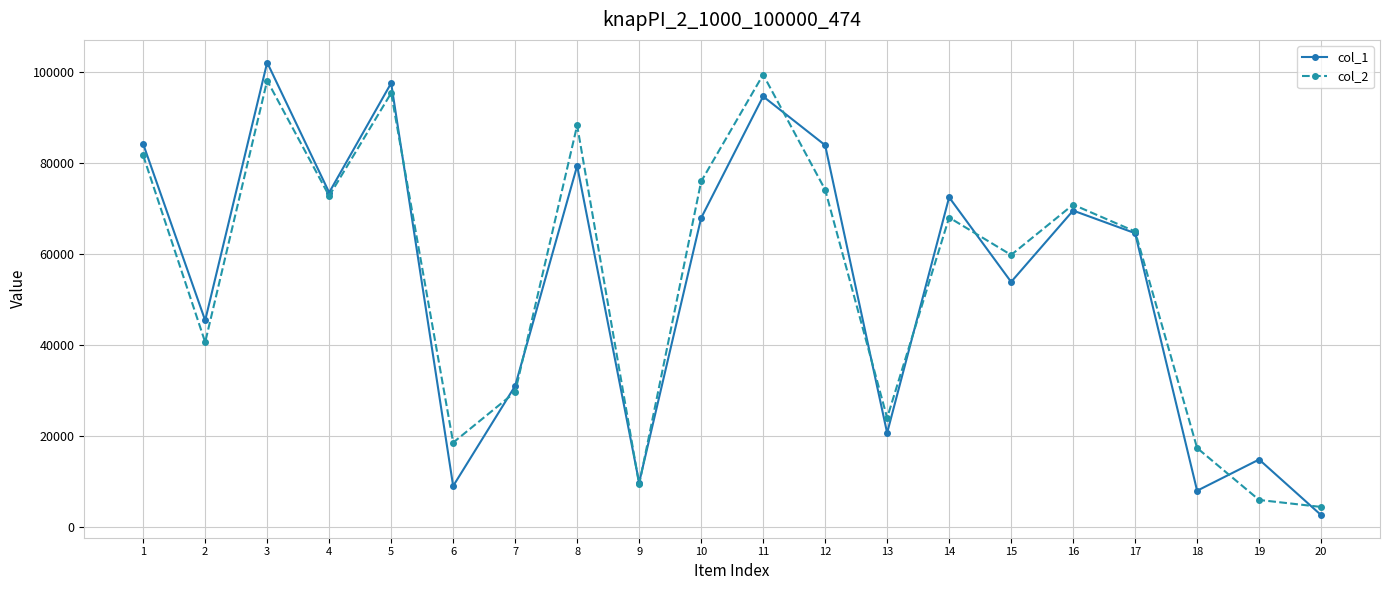

At which label does col_2 reach its minimum?

20